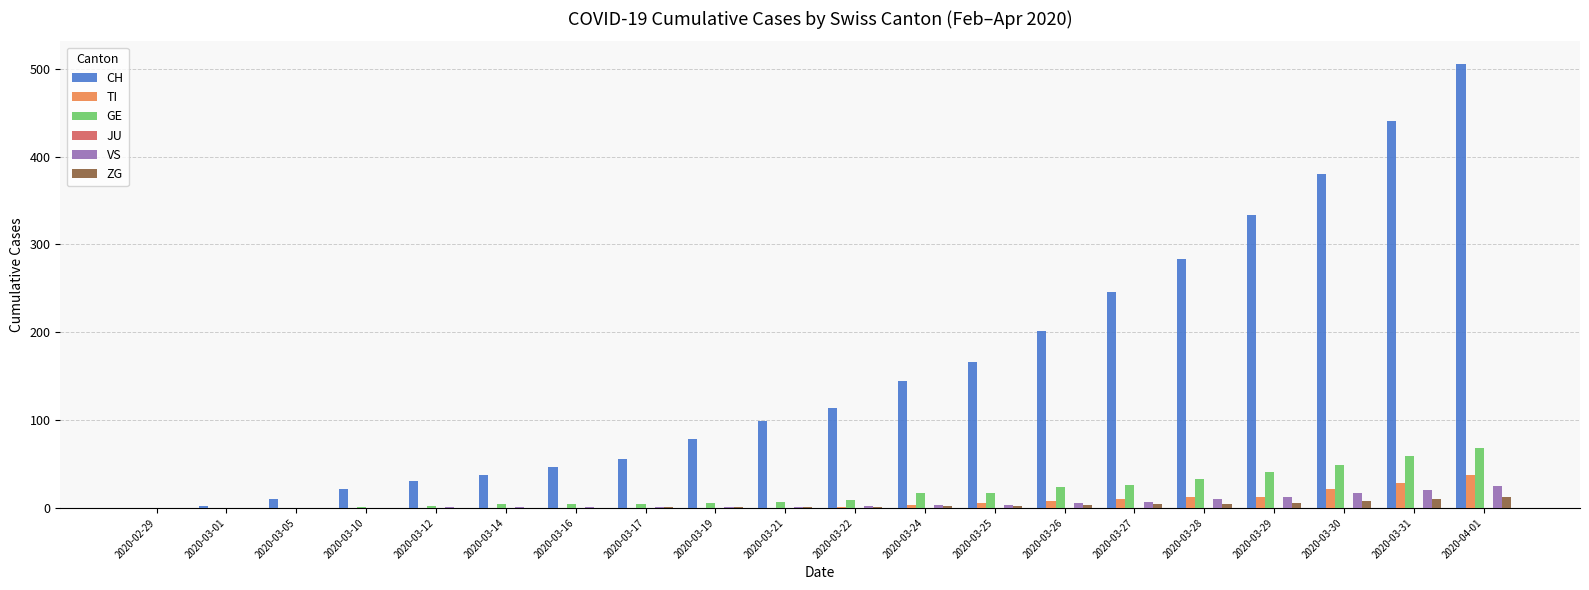

Which series has the widest spread of values?

CH